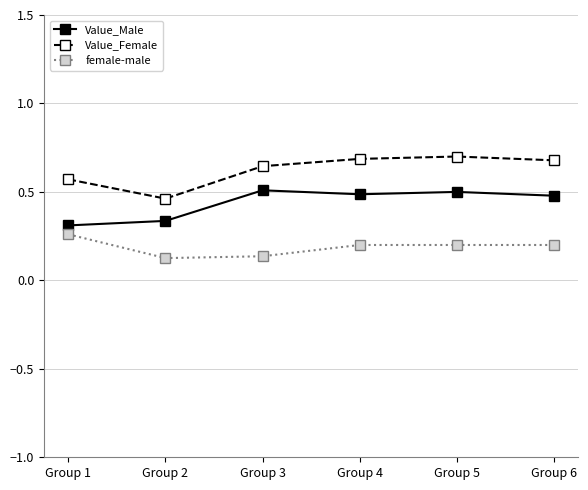

What is the total value across all series at Group 5?

1.4